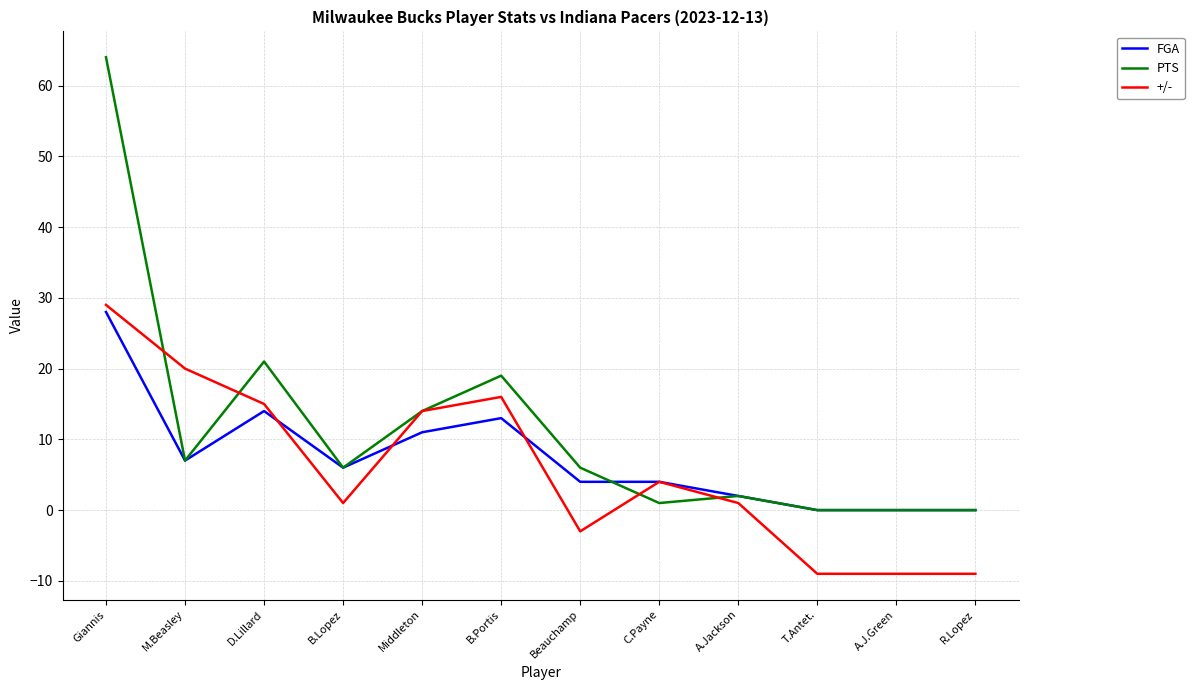

Is it true that +/- equals -3 at Beauchamp?

True